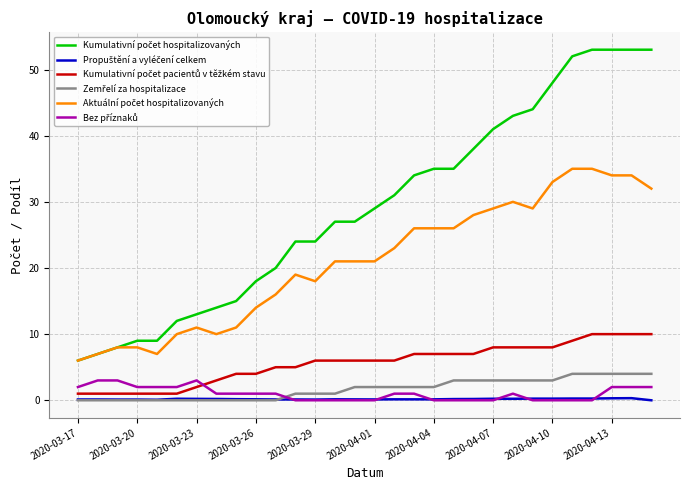

What is the greatest value displayed?

53.0